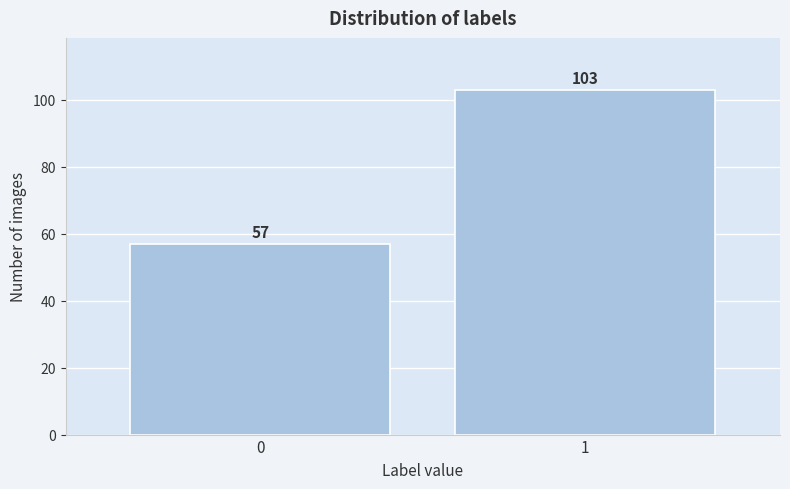

Reading left to right, transcribe all the data shown in this chart.

57	103